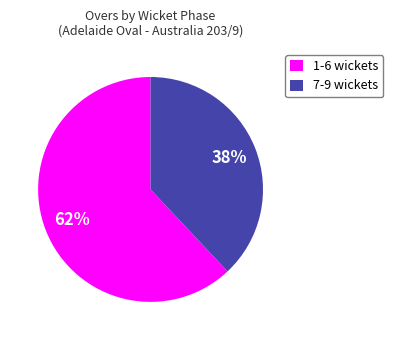

What percentage is the 1-6 wickets slice, to the nearest percent?

62%